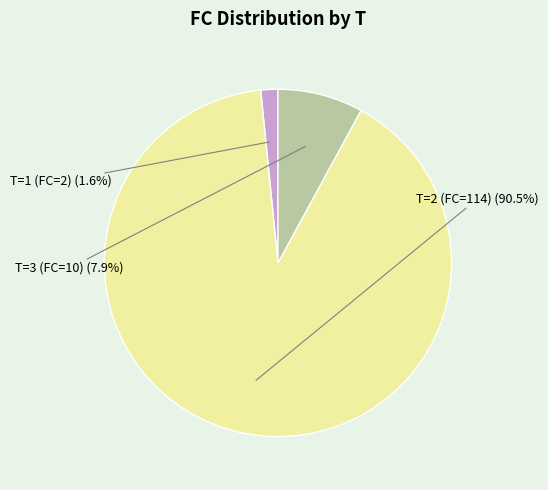

How many slices are in this pie chart?

3